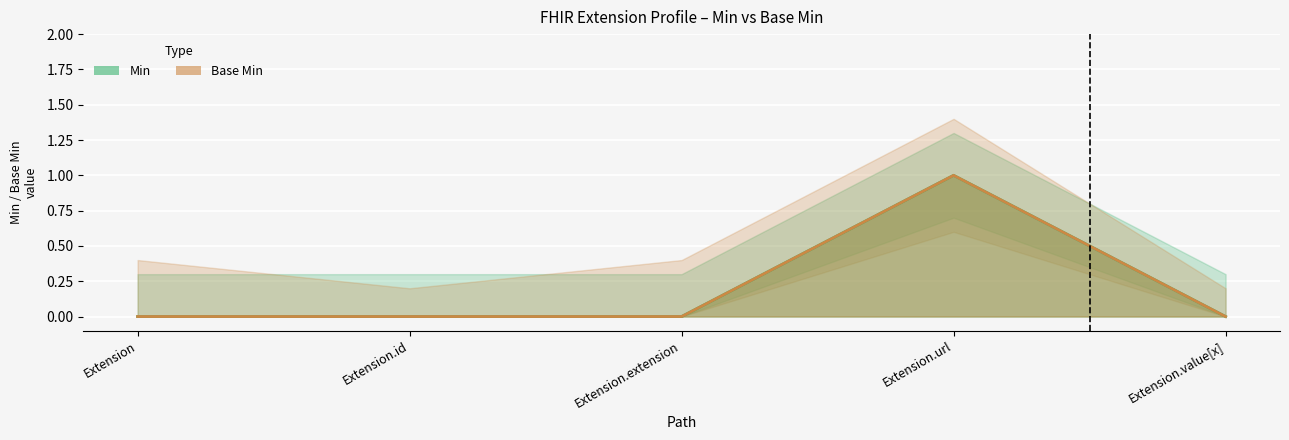

Reading right to left, list all the values displayed in this chart.

Min: 0	1	0	0	0
Base Min: 0	1	0	0	0